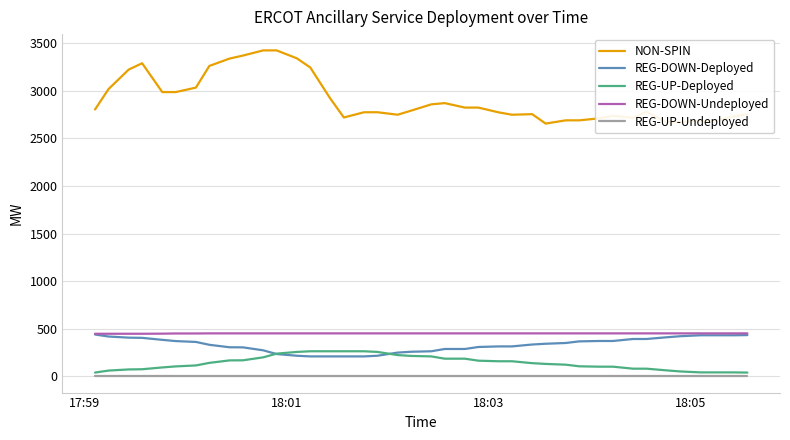

What is the highest value of the REG-DOWN-Undeployed series?

451